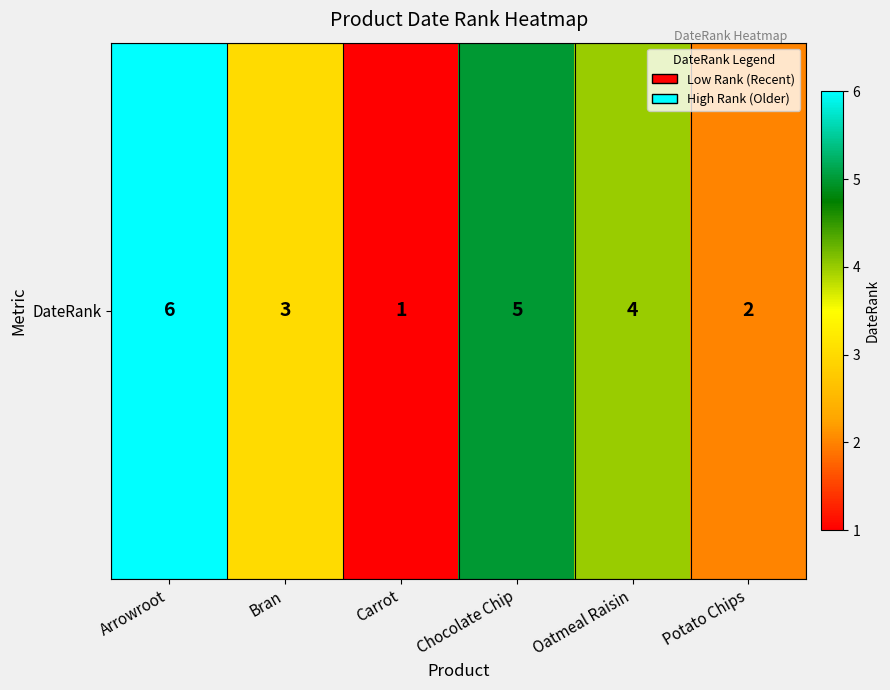

Which label corresponds to the largest value in the chart?

Arrowroot